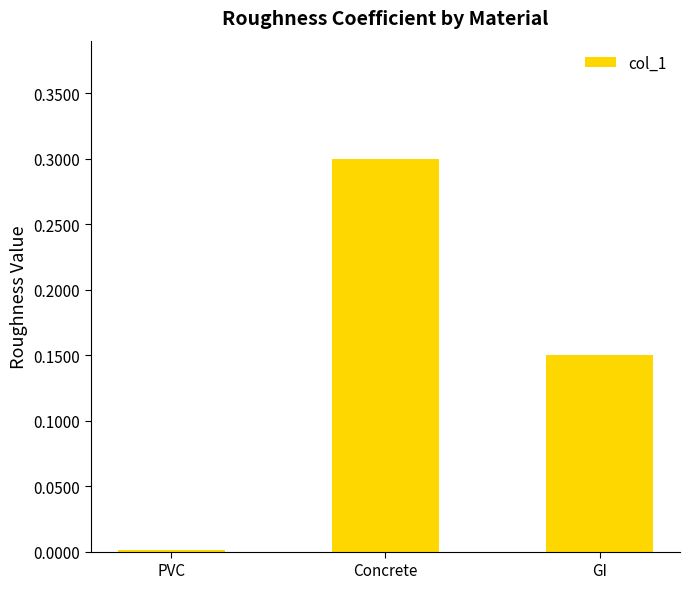

What is the value of the 2nd bar from the left?

0.3